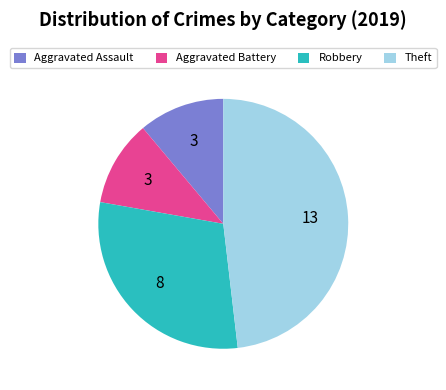

Count the number of slices in the pie.

4